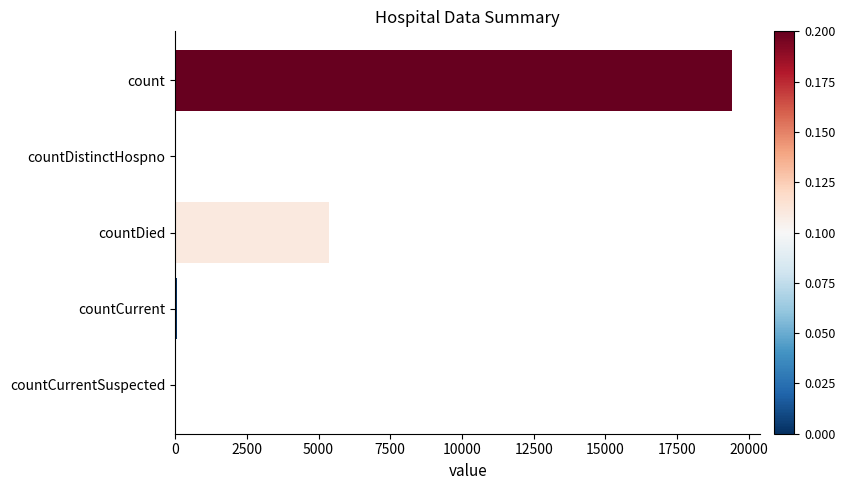

How many distinct data groups are displayed?

1